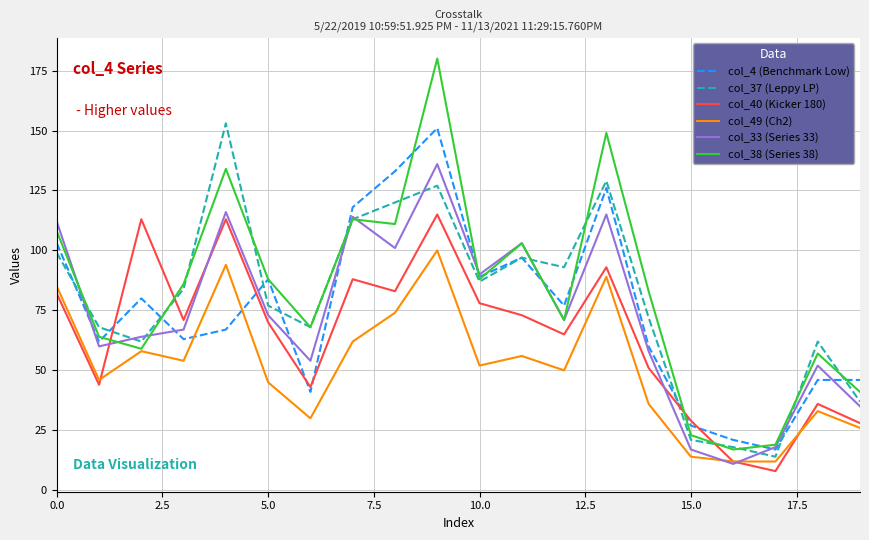

Which series ends up on top after the final intersection of col_40 (Kicker 180) and col_4 (Benchmark Low)?

col_4 (Benchmark Low)